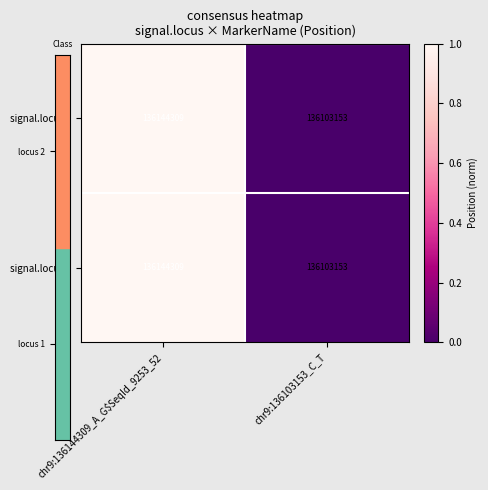

List the labels in order of signal.locus 1 value, largest first.

chr9:136144309_A_G$SeqId_9253_52, chr9:136103153_C_T